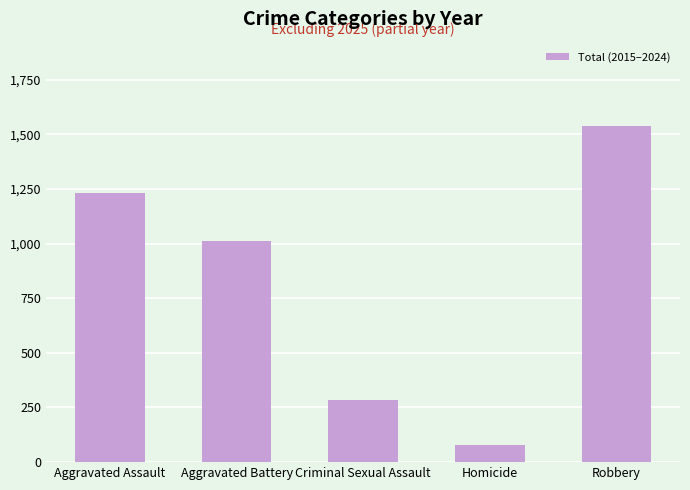

The value at Robbery is 2062. True or false?

False